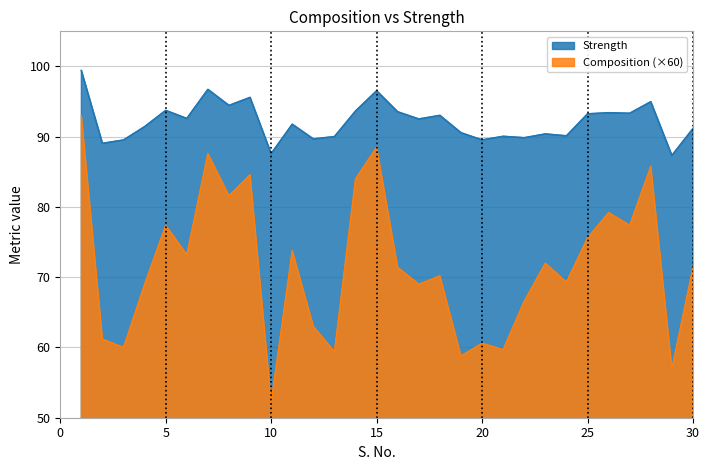

Rank the series by their average value, from lowest to highest.

Composition (×60), Strength